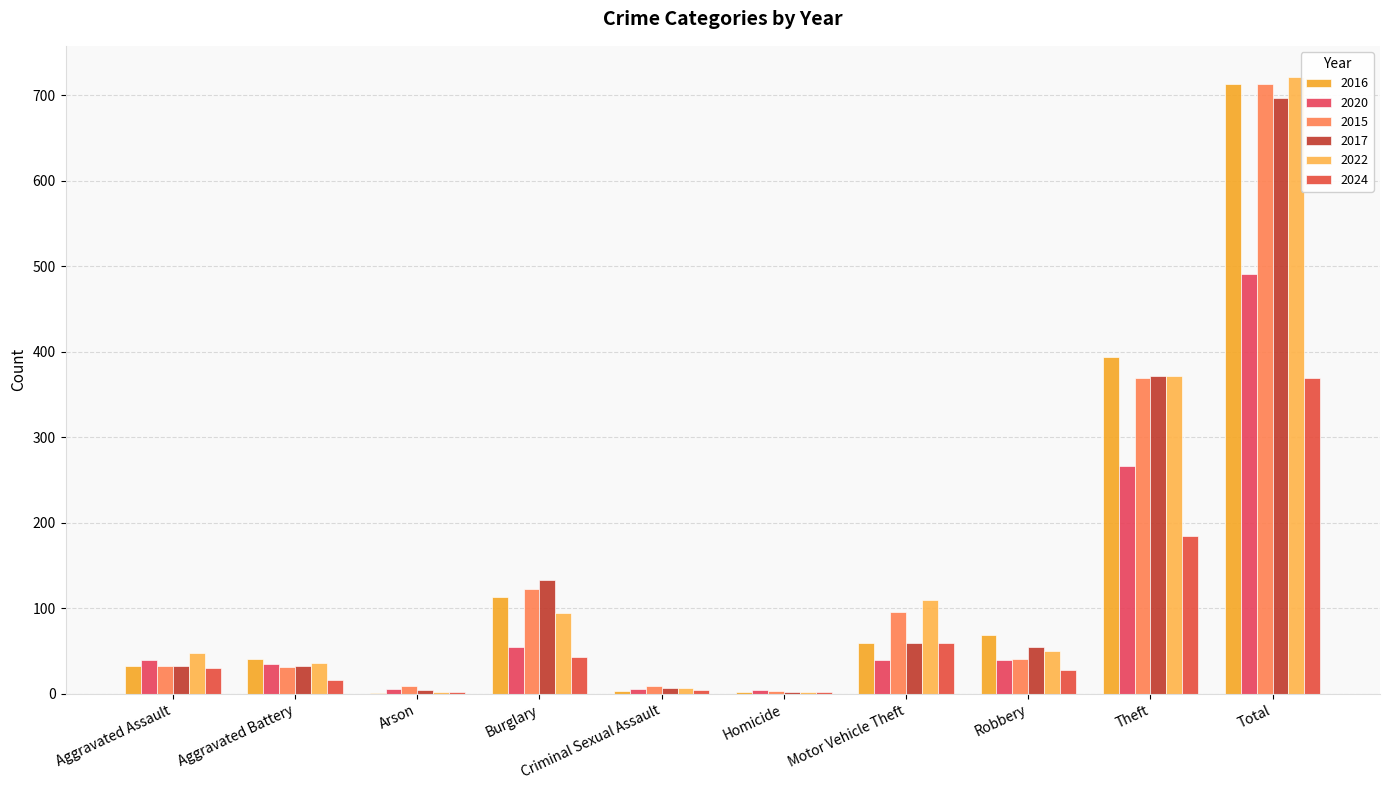

Reading left to right, list all the values displayed in this chart.

2016: Aggravated Assault=32	Aggravated Battery=41	Arson=1	Burglary=113	Criminal Sexual Assault=3	Homicide=2	Motor Vehicle Theft=59	Robbery=69	Theft=394	Total=714
2020: Aggravated Assault=39	Aggravated Battery=35	Arson=6	Burglary=55	Criminal Sexual Assault=6	Homicide=4	Motor Vehicle Theft=40	Robbery=40	Theft=266	Total=491
2015: Aggravated Assault=32	Aggravated Battery=31	Arson=9	Burglary=123	Criminal Sexual Assault=9	Homicide=3	Motor Vehicle Theft=96	Robbery=41	Theft=369	Total=713
2017: Aggravated Assault=32	Aggravated Battery=32	Arson=5	Burglary=133	Criminal Sexual Assault=7	Homicide=2	Motor Vehicle Theft=59	Robbery=55	Theft=372	Total=697
2022: Aggravated Assault=48	Aggravated Battery=36	Arson=2	Burglary=95	Criminal Sexual Assault=7	Homicide=2	Motor Vehicle Theft=110	Robbery=50	Theft=372	Total=722
2024: Aggravated Assault=30	Aggravated Battery=16	Arson=2	Burglary=43	Criminal Sexual Assault=5	Homicide=2	Motor Vehicle Theft=59	Robbery=28	Theft=185	Total=370